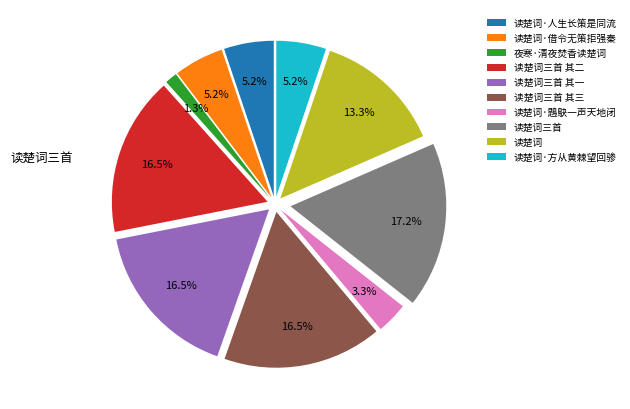

What is the largest slice in the pie chart?

读楚词三首